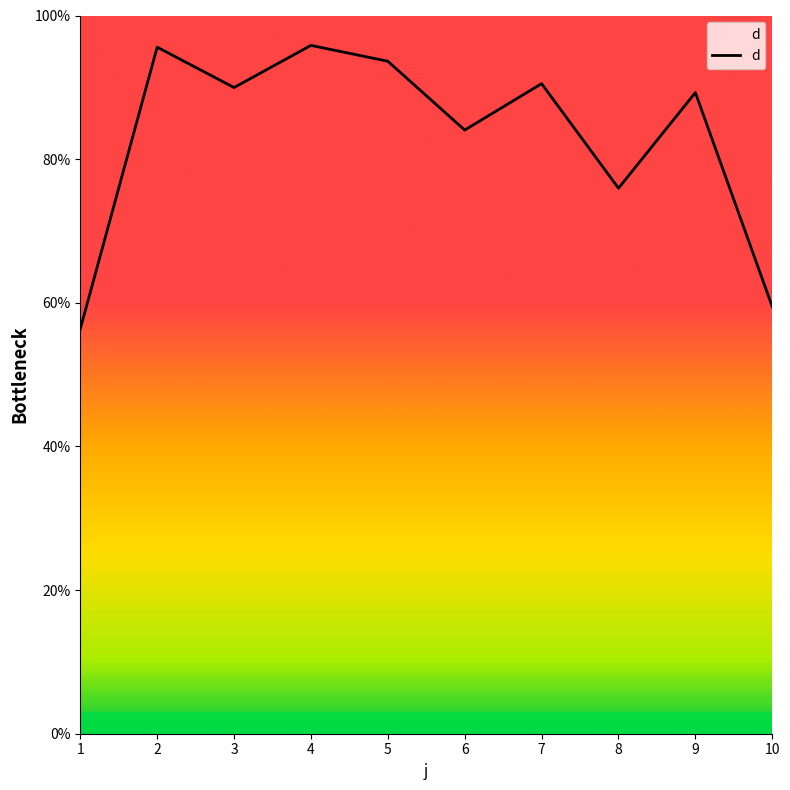

What is the average value?

83.1